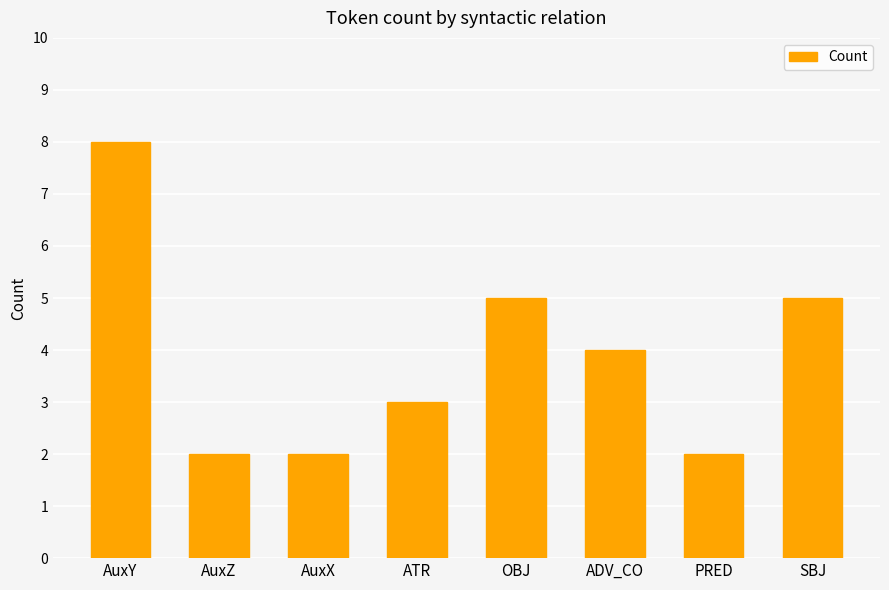

What is the label of the 8th bar from the right?

AuxY